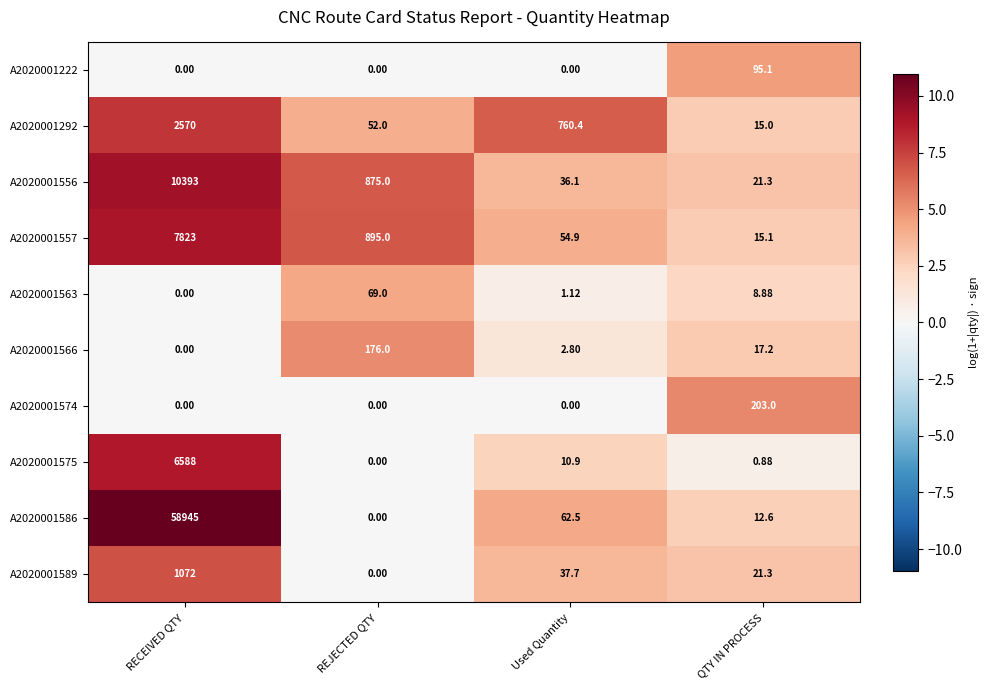

At which label does A2020001566 reach its peak?

REJECTED QTY